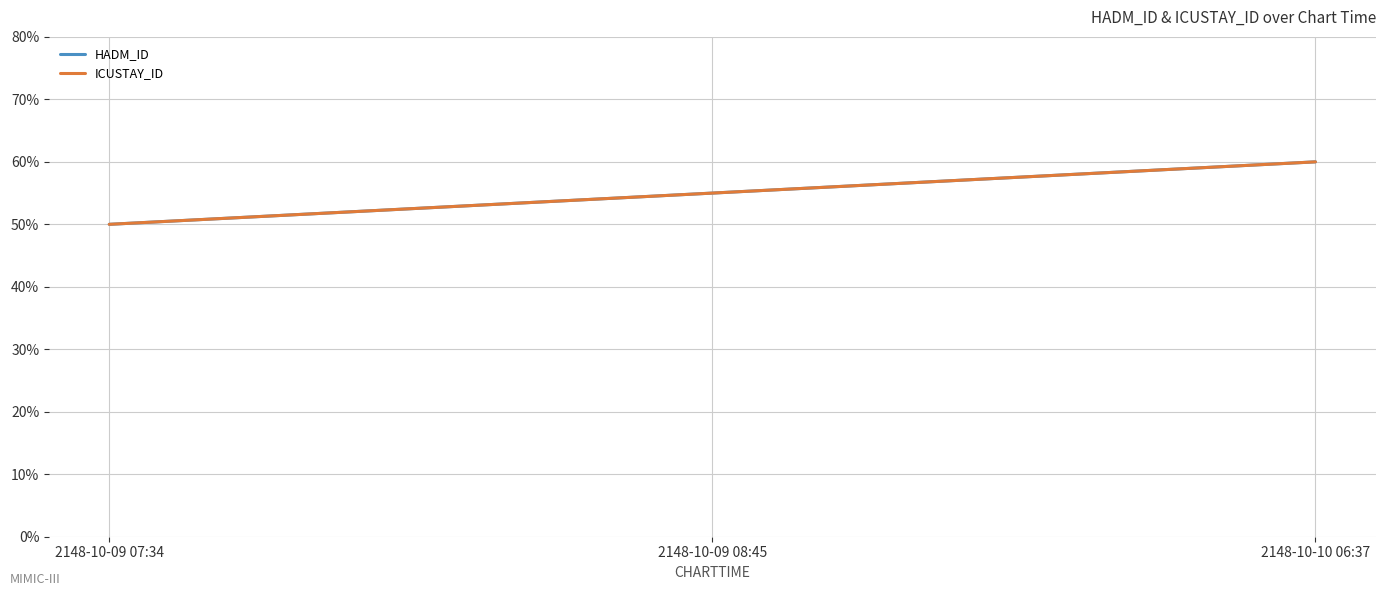

At which label is HADM_ID closest to 55?

2148-10-09 08:45